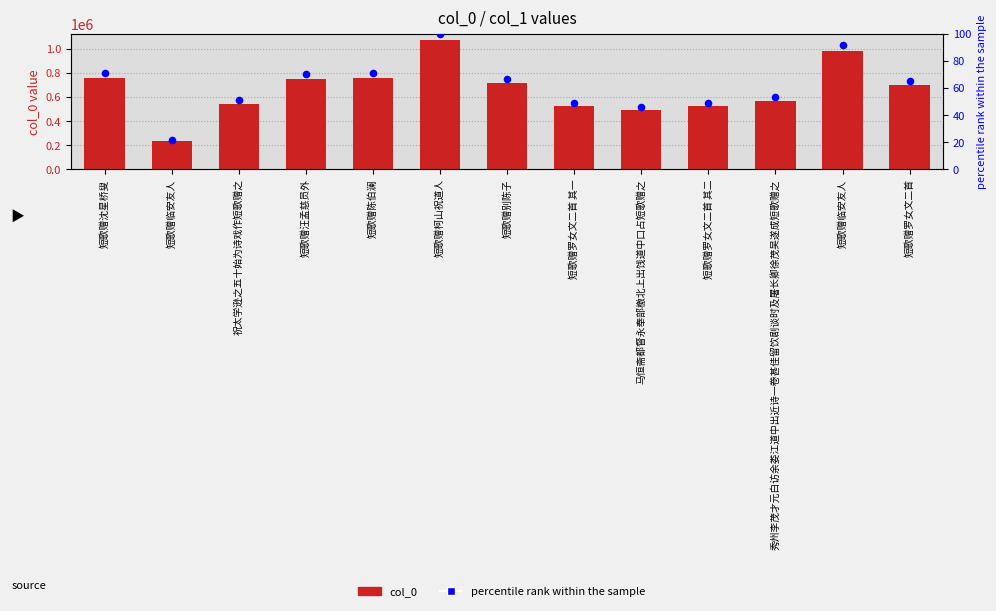

Is the value of col_0 at 秀州李茂才元白访余娄江道中出近诗一卷甚佳留饮剧谈时及屠长卿徐茂吴遂成短歌赠之 greater than the value of percentile rank within the sample at 马恒斋都督永奉部檄北上出饯道中口占短歌赠之?

Yes